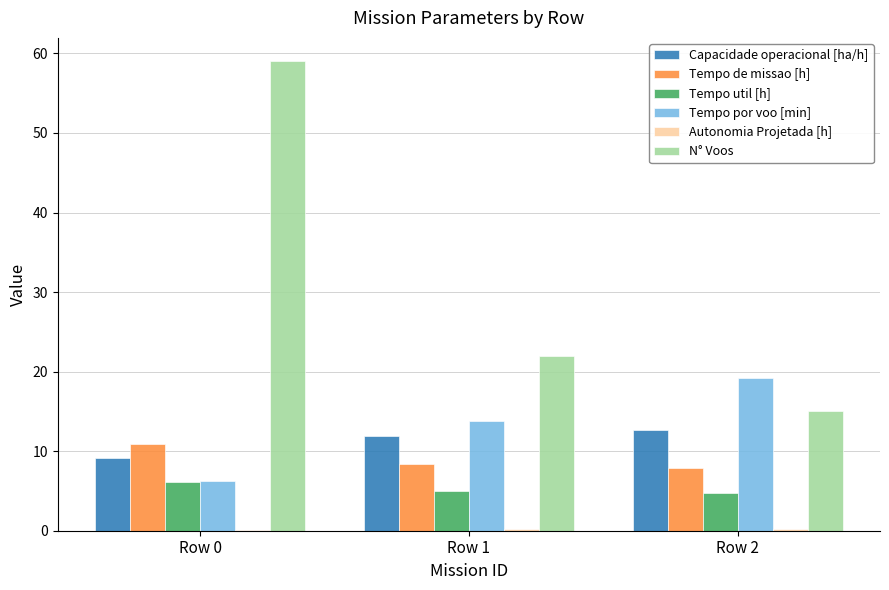

Which series has the widest spread of values?

N° Voos